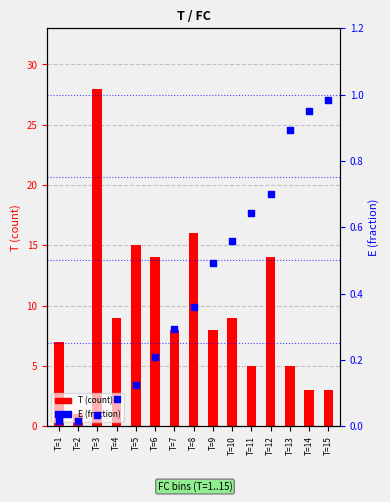

Which series reaches the minimum Y coordinate?

E (fraction)